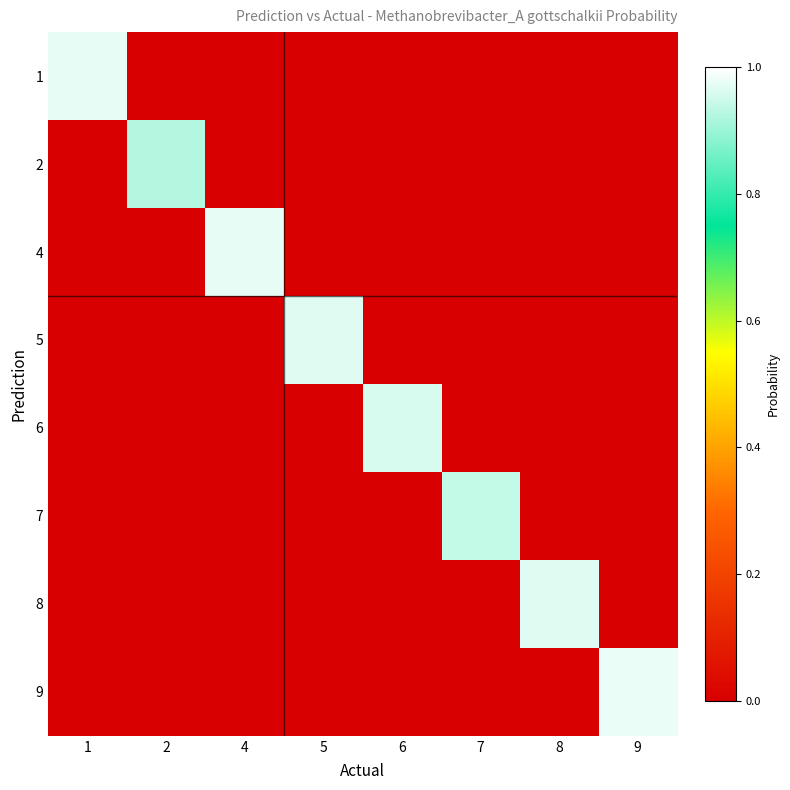

What is the total value across all series at 2?

0.9